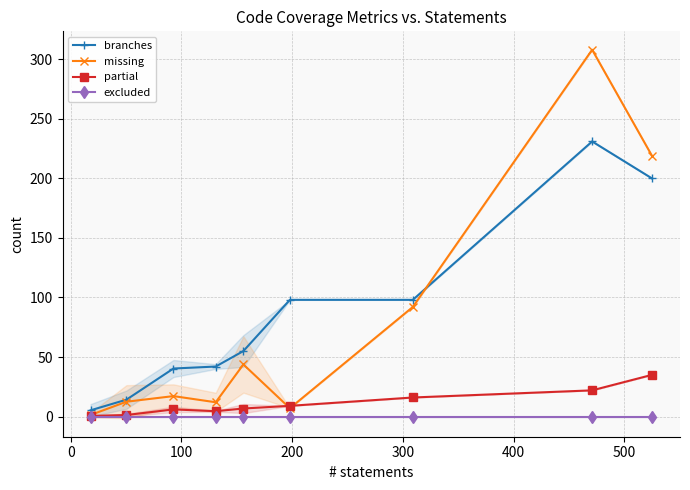

What is the value of the branches point at the 5th from the left?

55.0